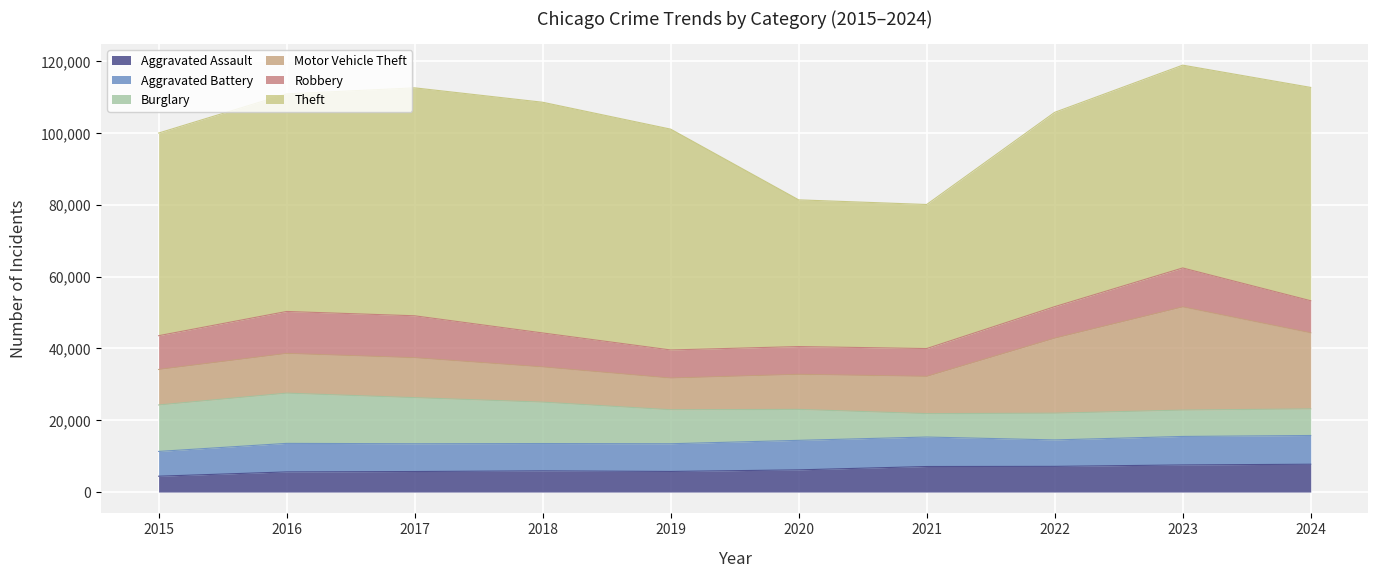

How many values in the Theft series exceed 59415?

4